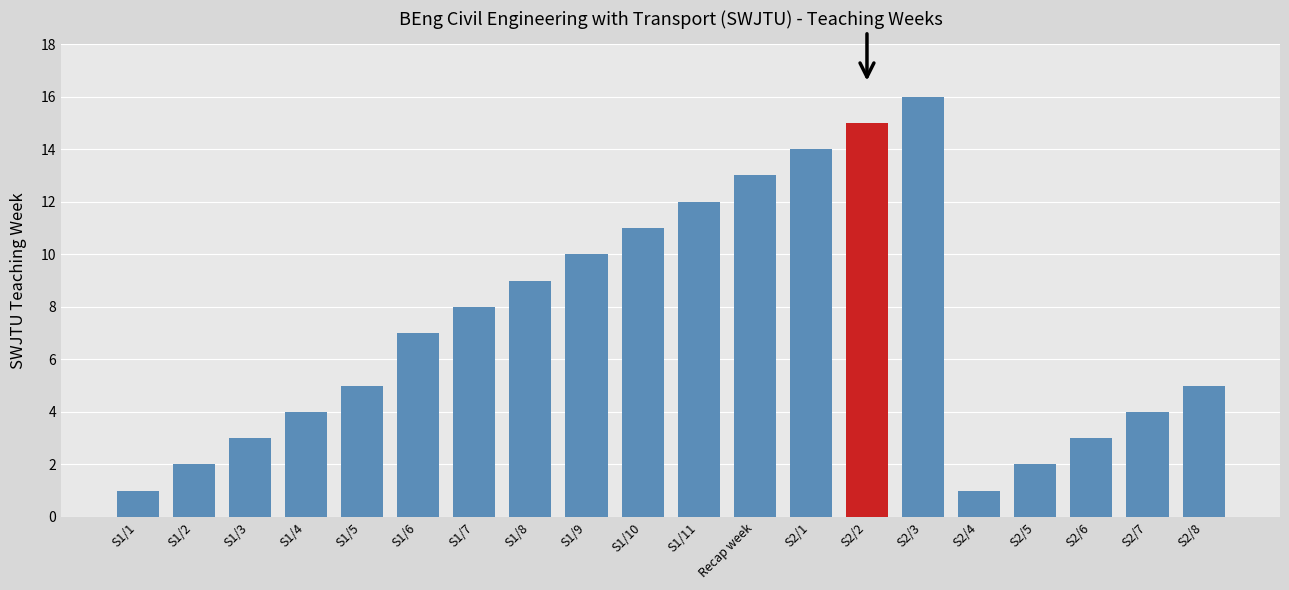

What position from the right is S1/9?

12